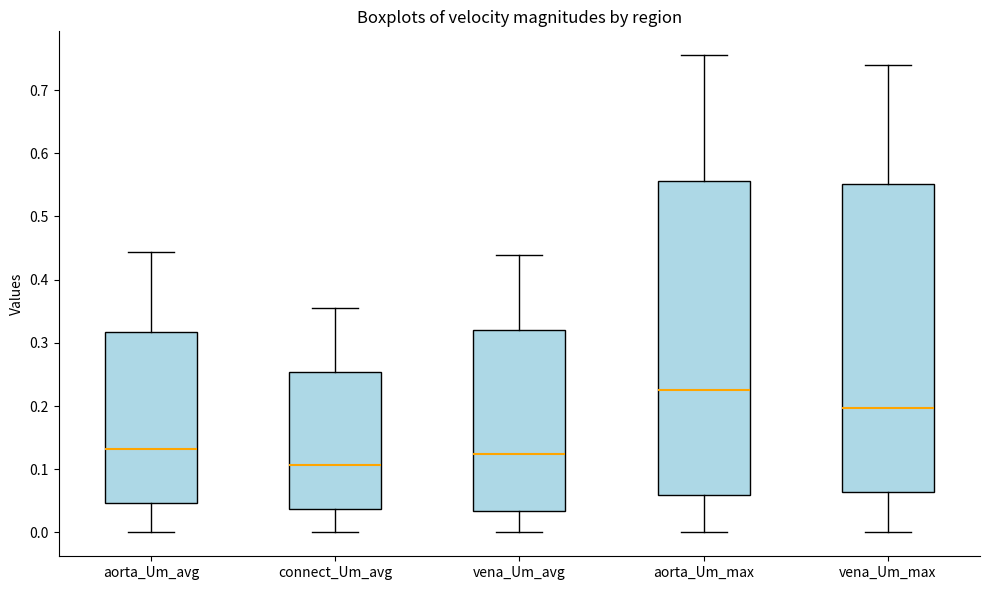

Reading left to right, read every box against the y-axis: the position of its median line, the range the box covers, and the ends of its whiskers. The values are not printed on the chart, so give them approximately, as read against the axis.

aorta_Um_avg: median 0.13, box 0.05 to 0.32, whiskers 0.00 to 0.44
connect_Um_avg: median 0.11, box 0.04 to 0.25, whiskers 0.00 to 0.36
vena_Um_avg: median 0.12, box 0.03 to 0.32, whiskers 0.00 to 0.44
aorta_Um_max: median 0.22, box 0.06 to 0.56, whiskers 0.00 to 0.76
vena_Um_max: median 0.20, box 0.06 to 0.55, whiskers 0.00 to 0.74